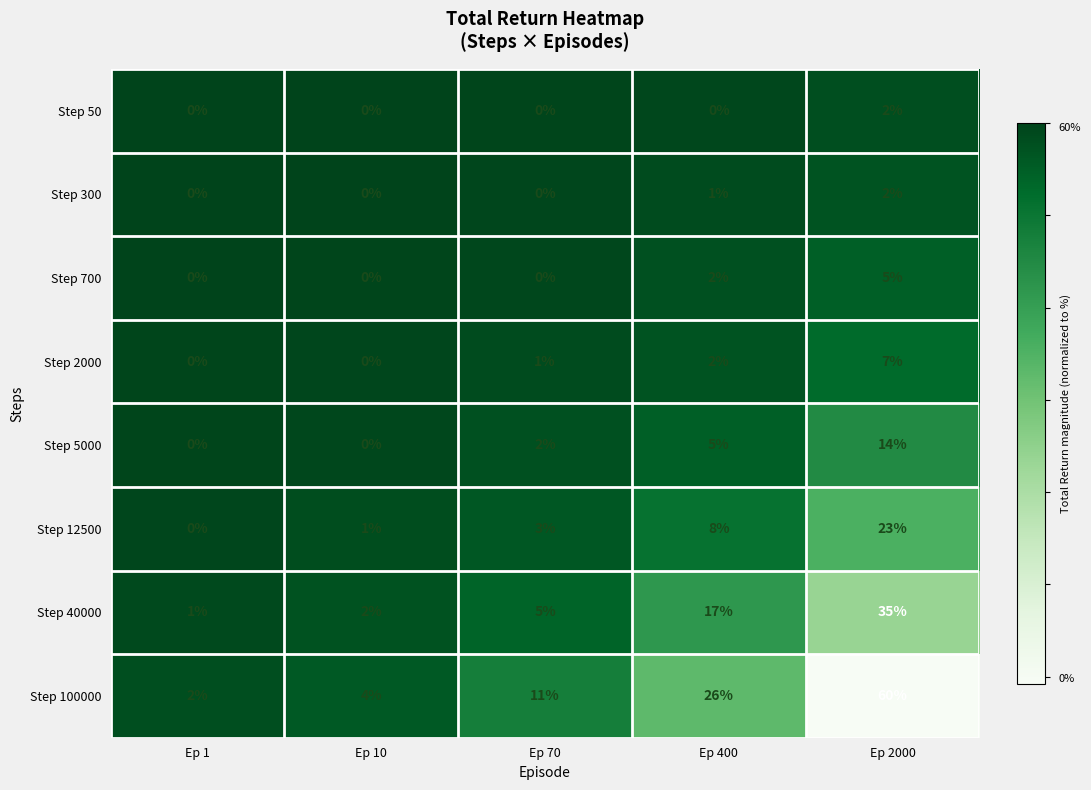

True or false: Step 5000 has a value of 2 at Ep 70.

True